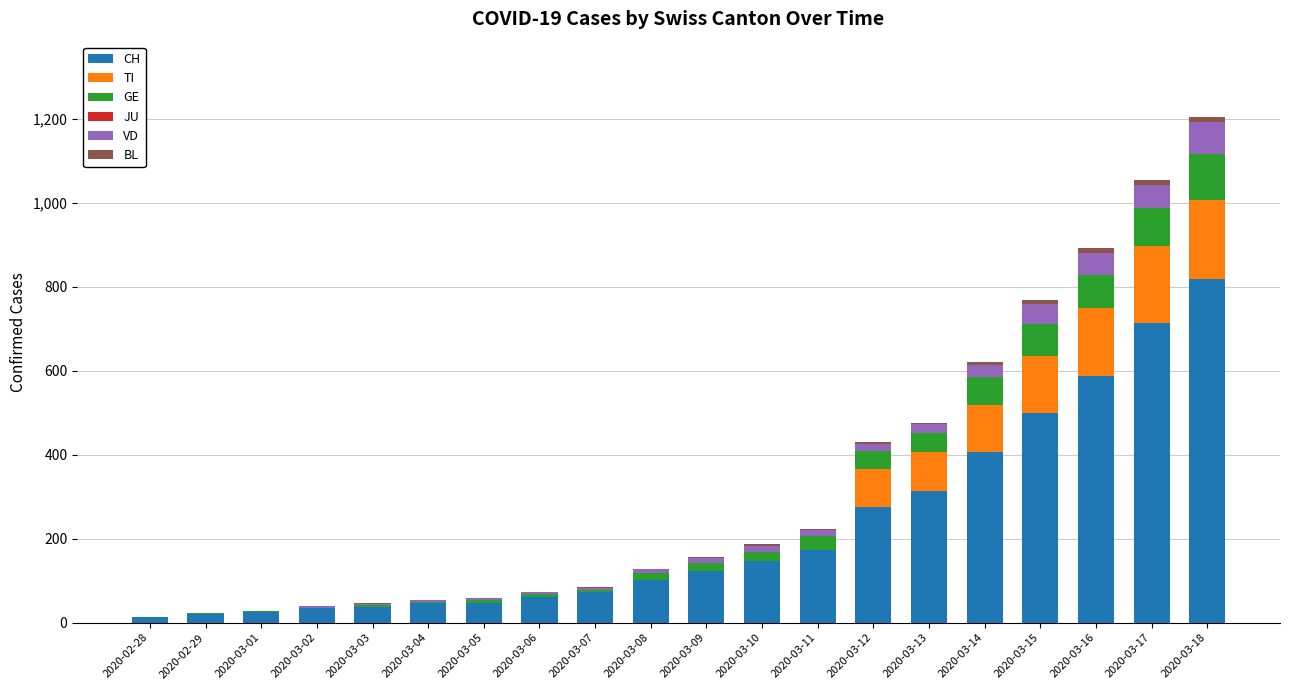

Are the bars grouped side by side (vs. stacked)?

No